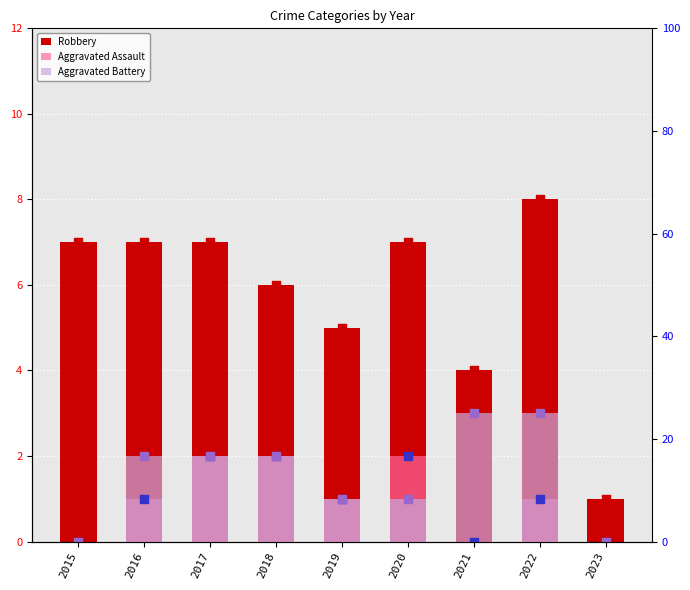

Which series has the largest Y range (max minus min)?

Robbery